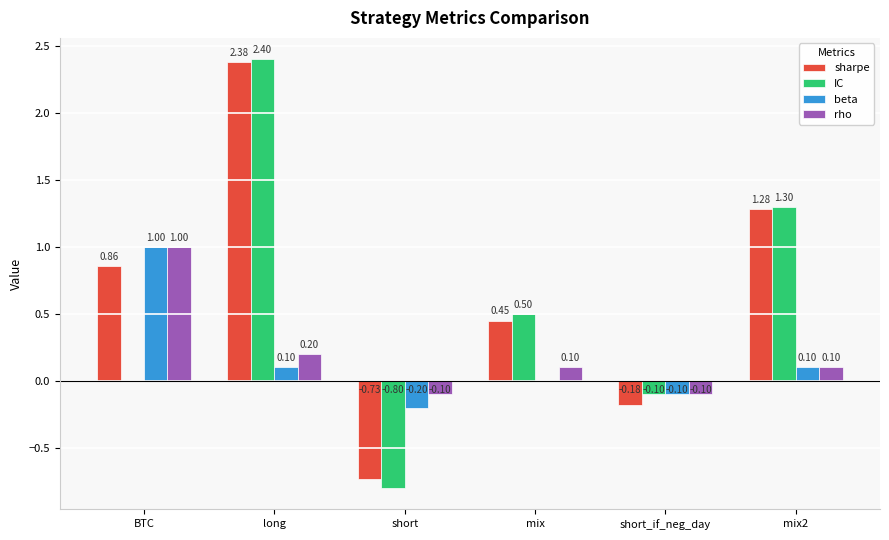

What value does the IC series have at short_if_neg_day?

-0.1